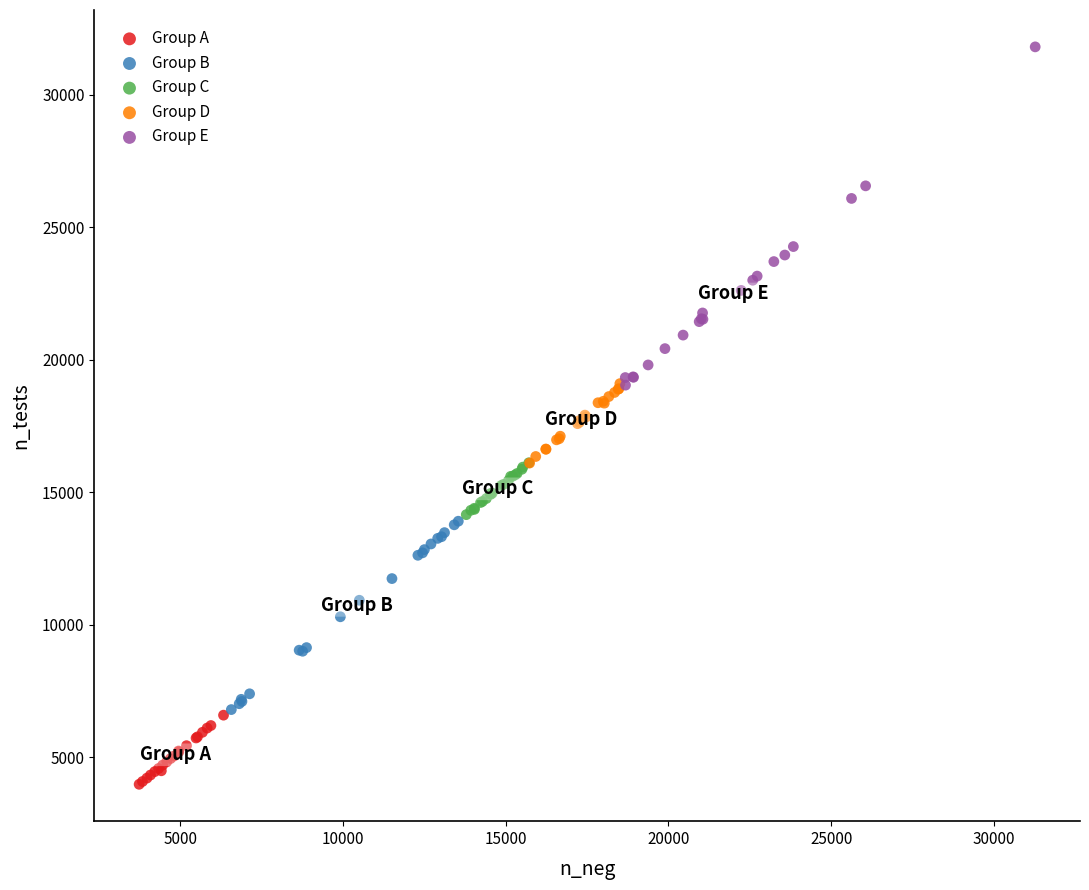

Which series reaches the maximum Y coordinate?

Group E